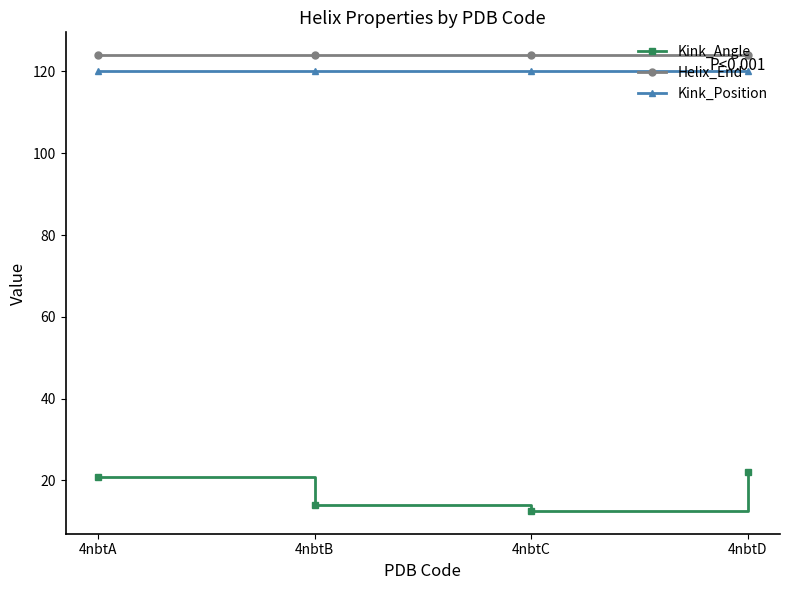

Is this an area chart (filled region under the line)?

No